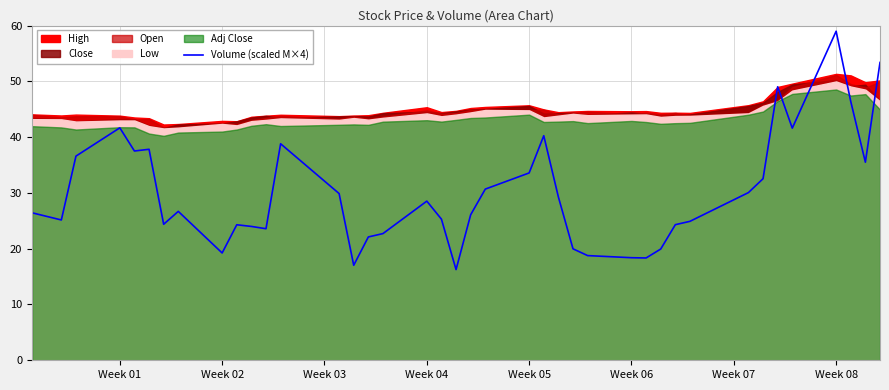

True or false: there are more than 2 points higher than both neighbors.

True